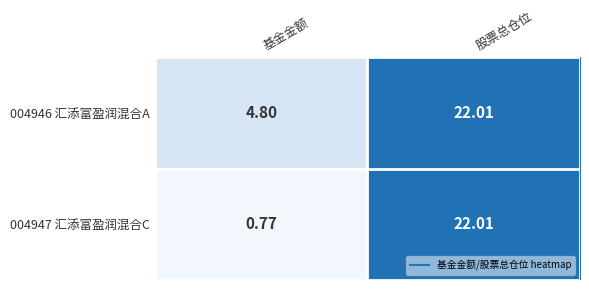

Which series has the largest total across all categories?

004946 汇添富盈润混合A